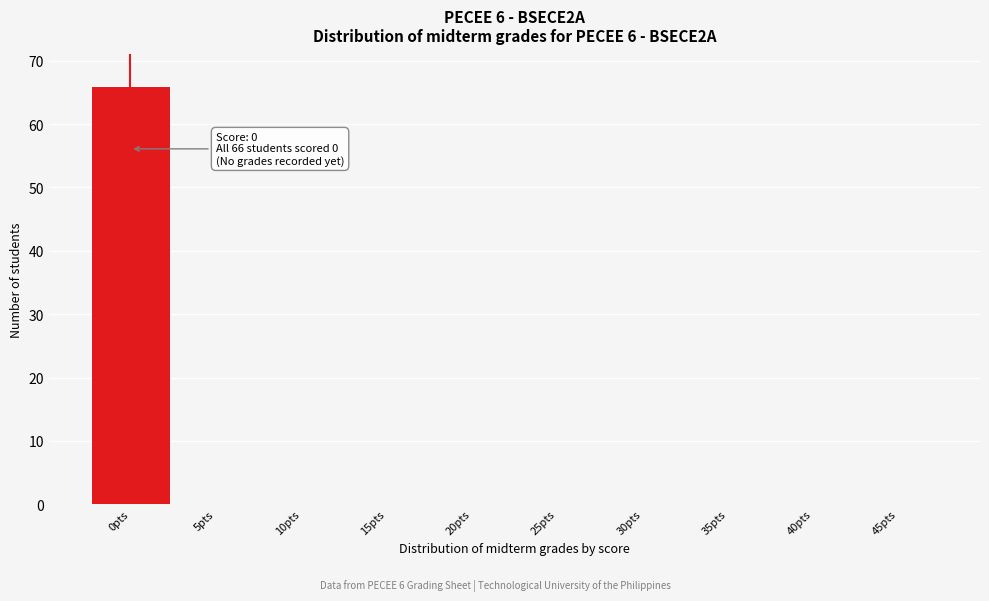

Which range on the x-axis has the tallest bar?

-2.5 to 2.5